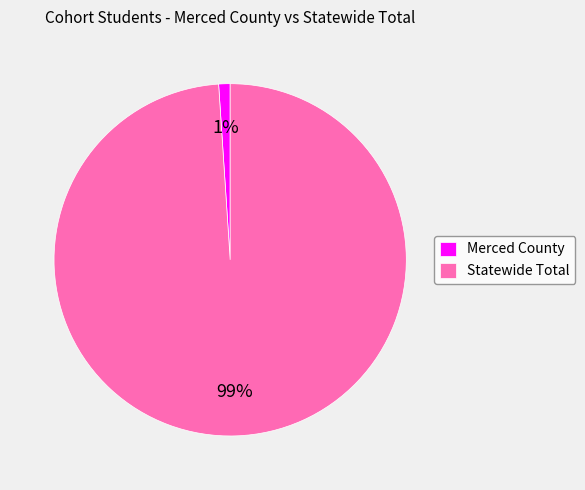

Which category accounts for the majority?

Statewide Total